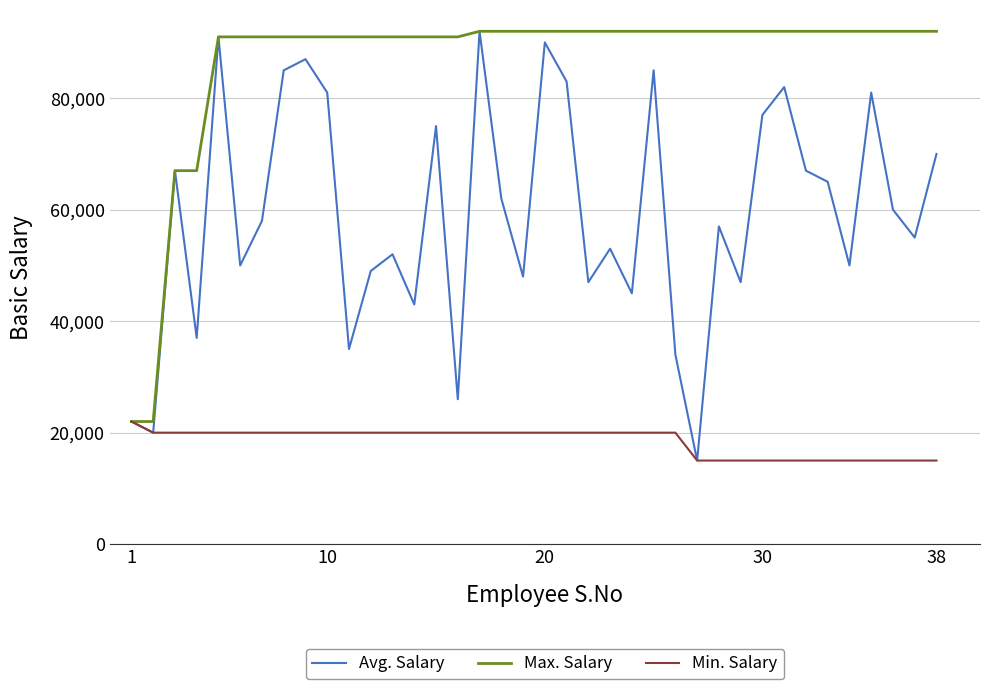

What are all the series names shown in the legend?

Avg. Salary, Max. Salary, Min. Salary